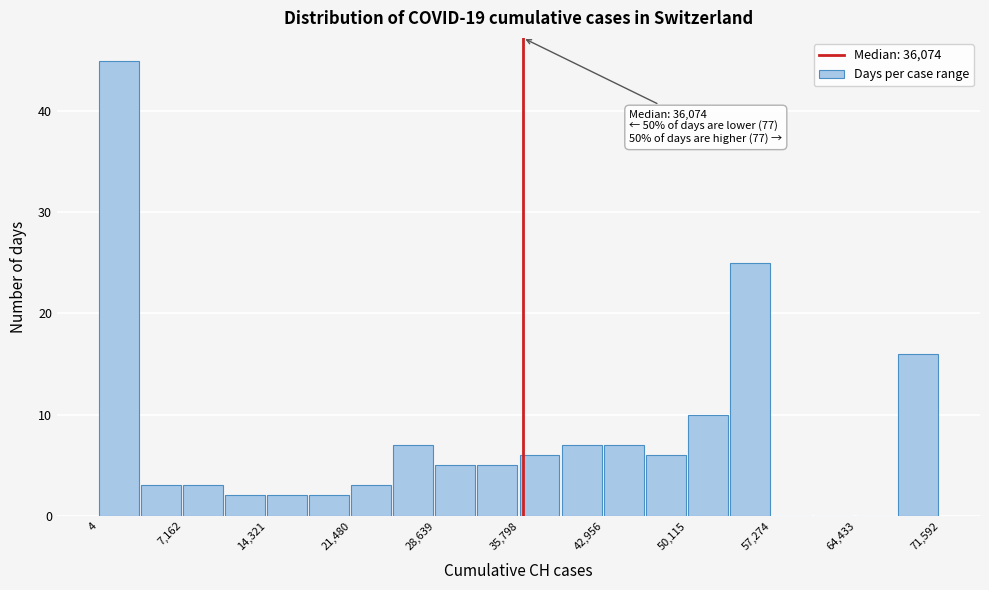

Read against the x-axis, roughly where is the centre of the tallest bar?

2000